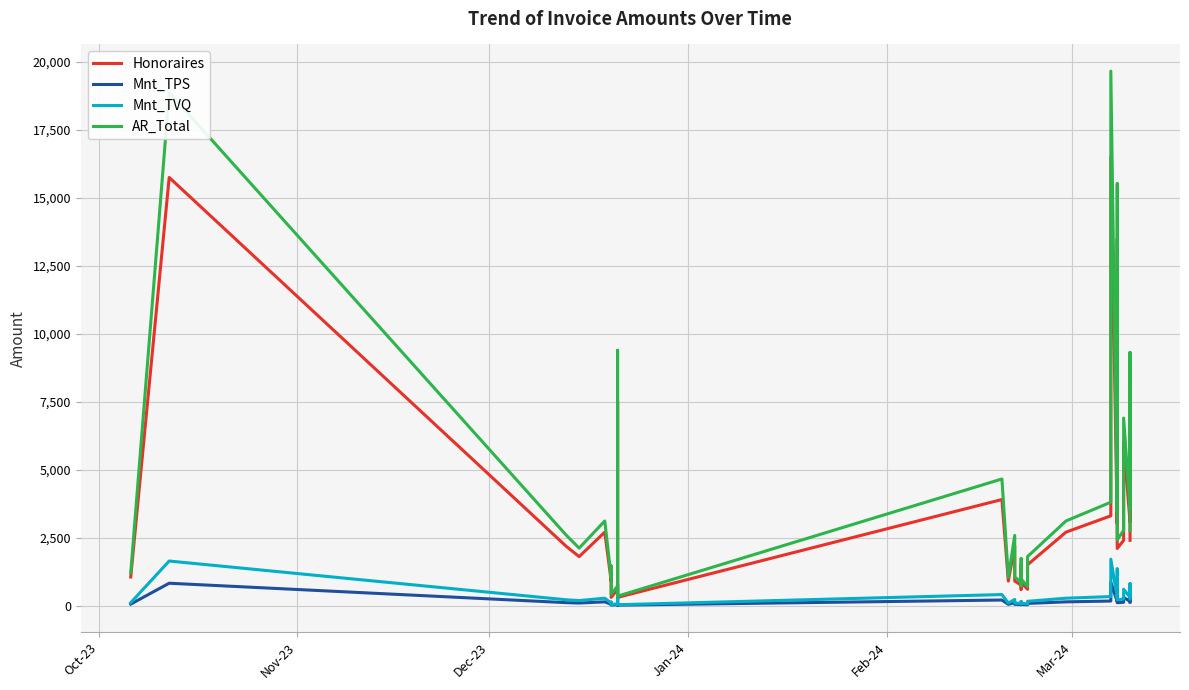

True or false: Honoraires and AR_Total cross at least once.

False